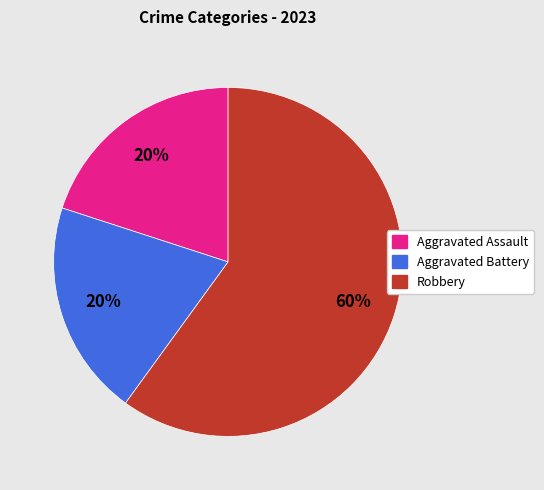

Combined, do Aggravated Assault and Aggravated Battery account for over 50%?

No